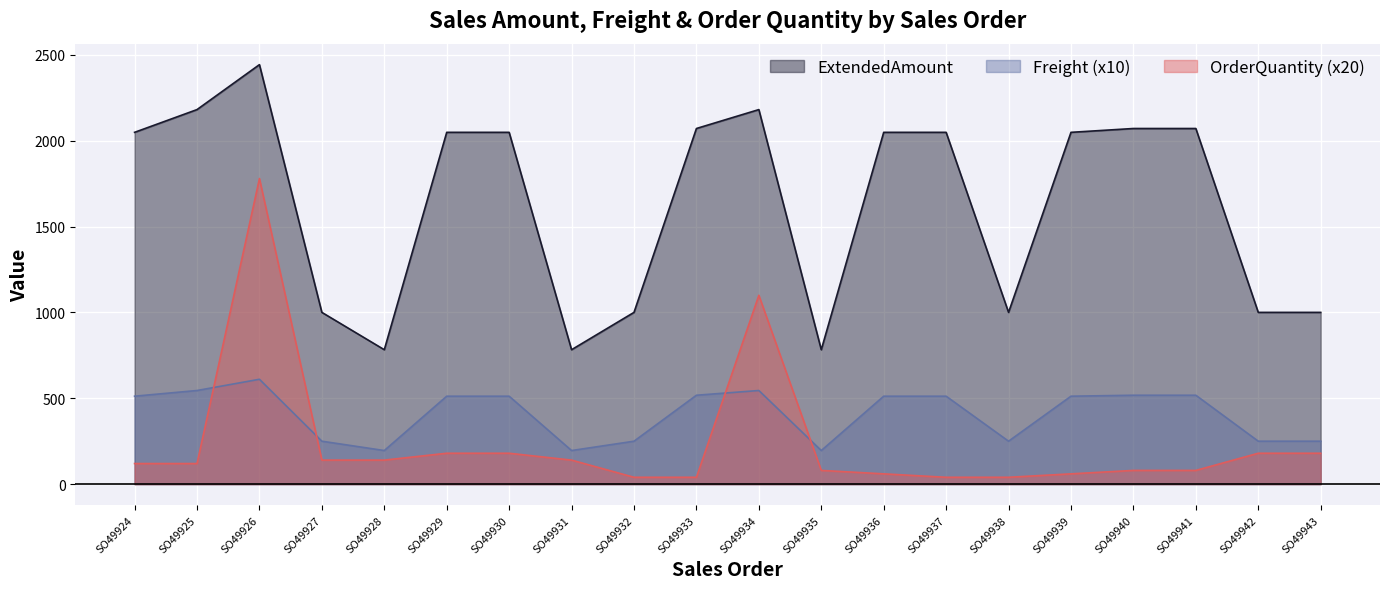

How many interior local peaks does the OrderQuantity series have?

2